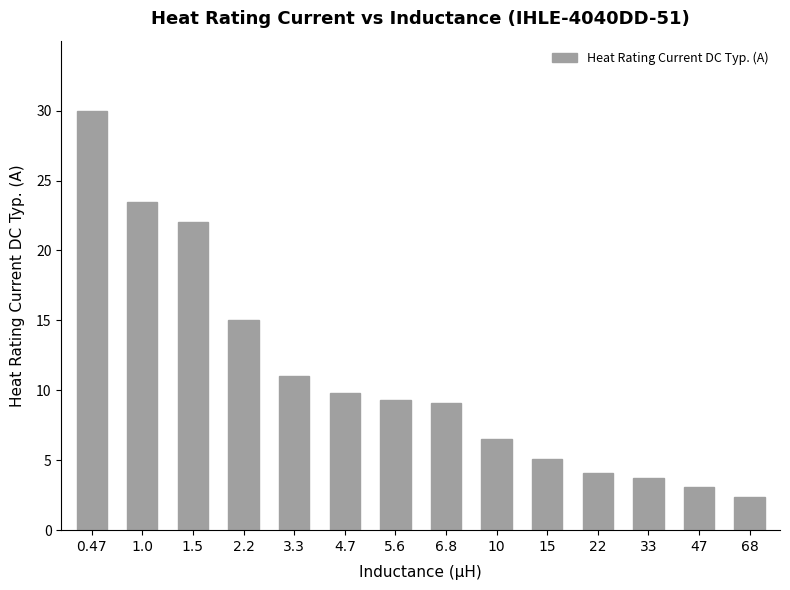

What position from the left is 10?

9